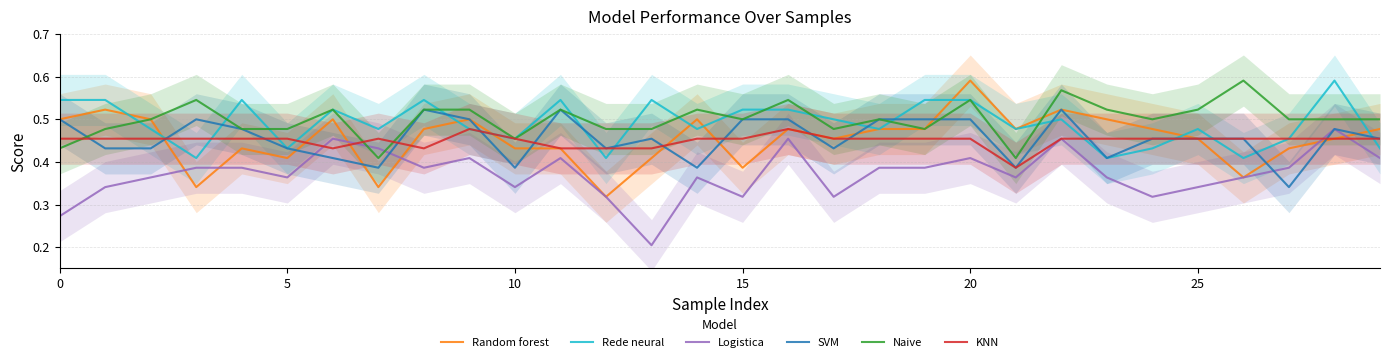

The value of KNN at 5 is 0.7. True or false?

False